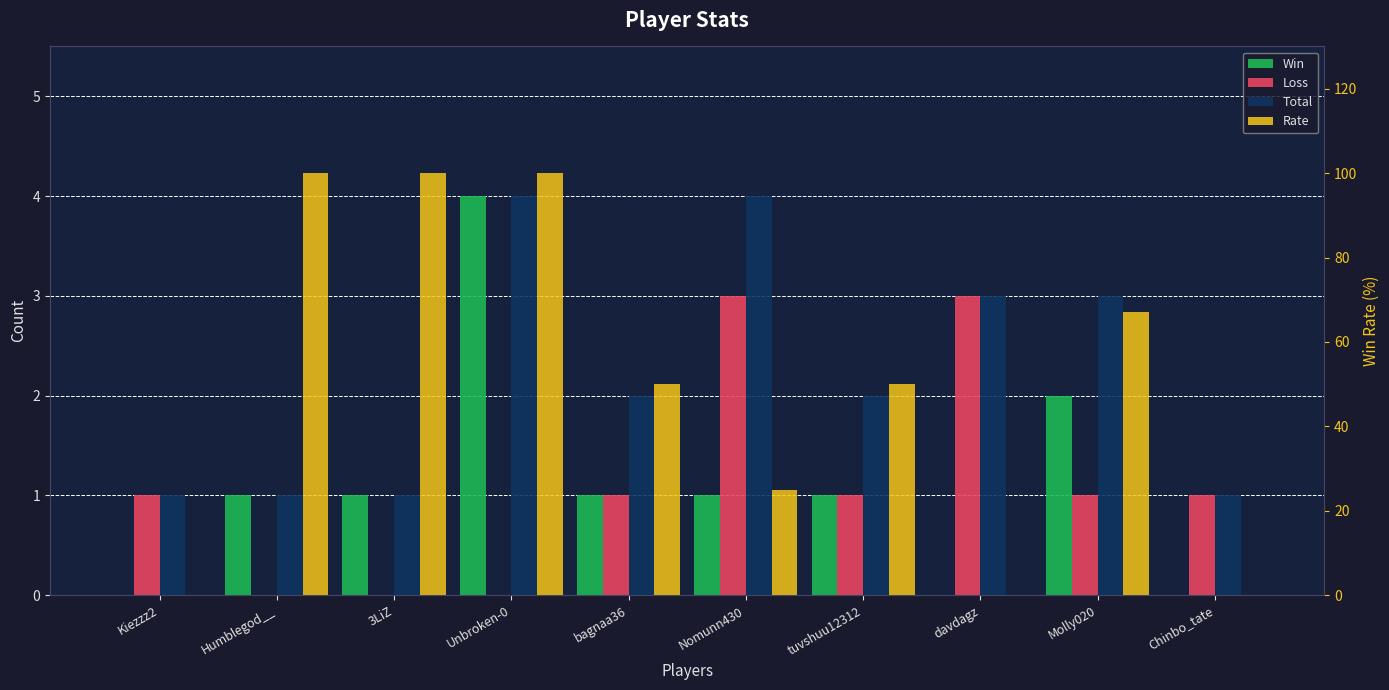

At which category is the sum across all series the highest?

Unbroken-0